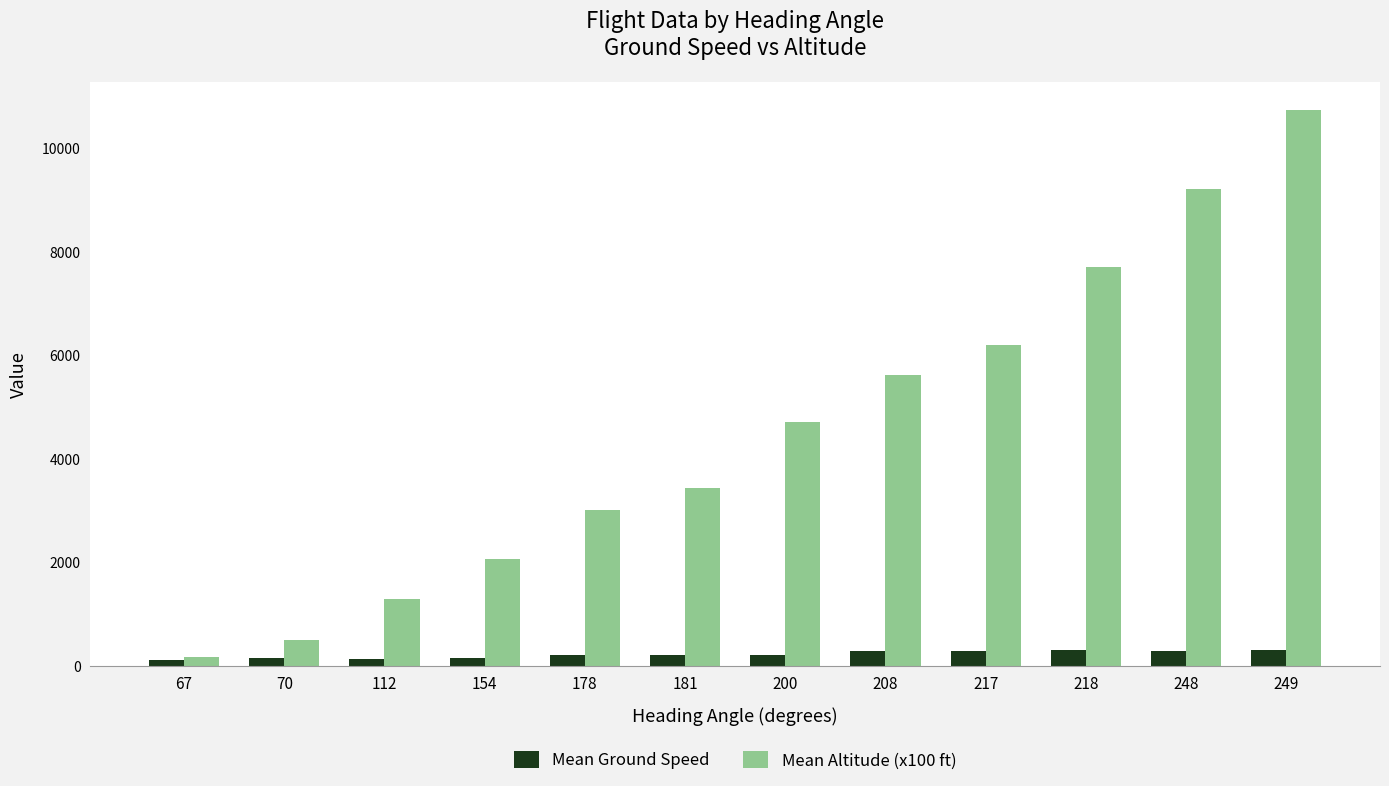

What is the value of the Mean Ground Speed bar at the 9th from the left?

297